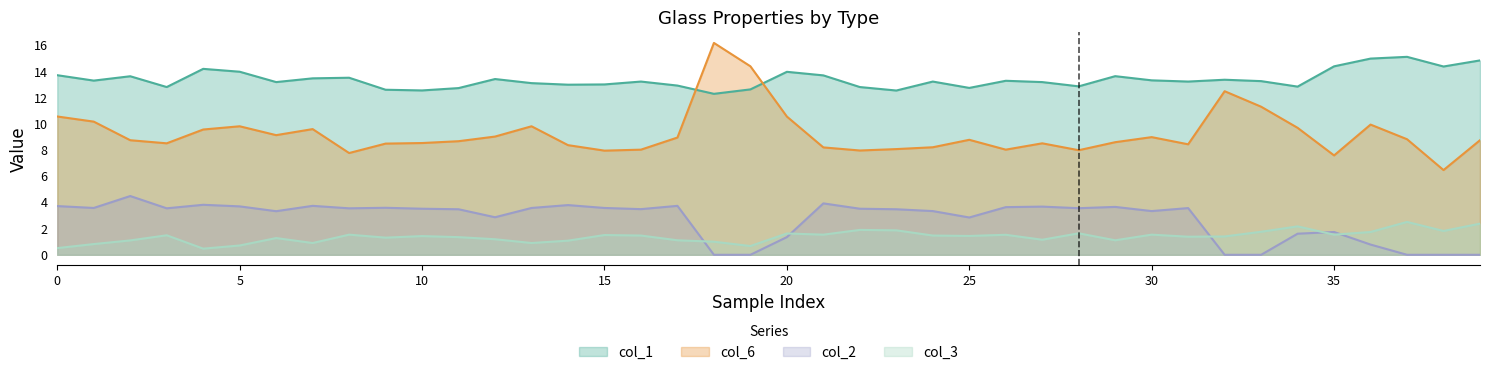

At which label does col_2 reach its peak?

1